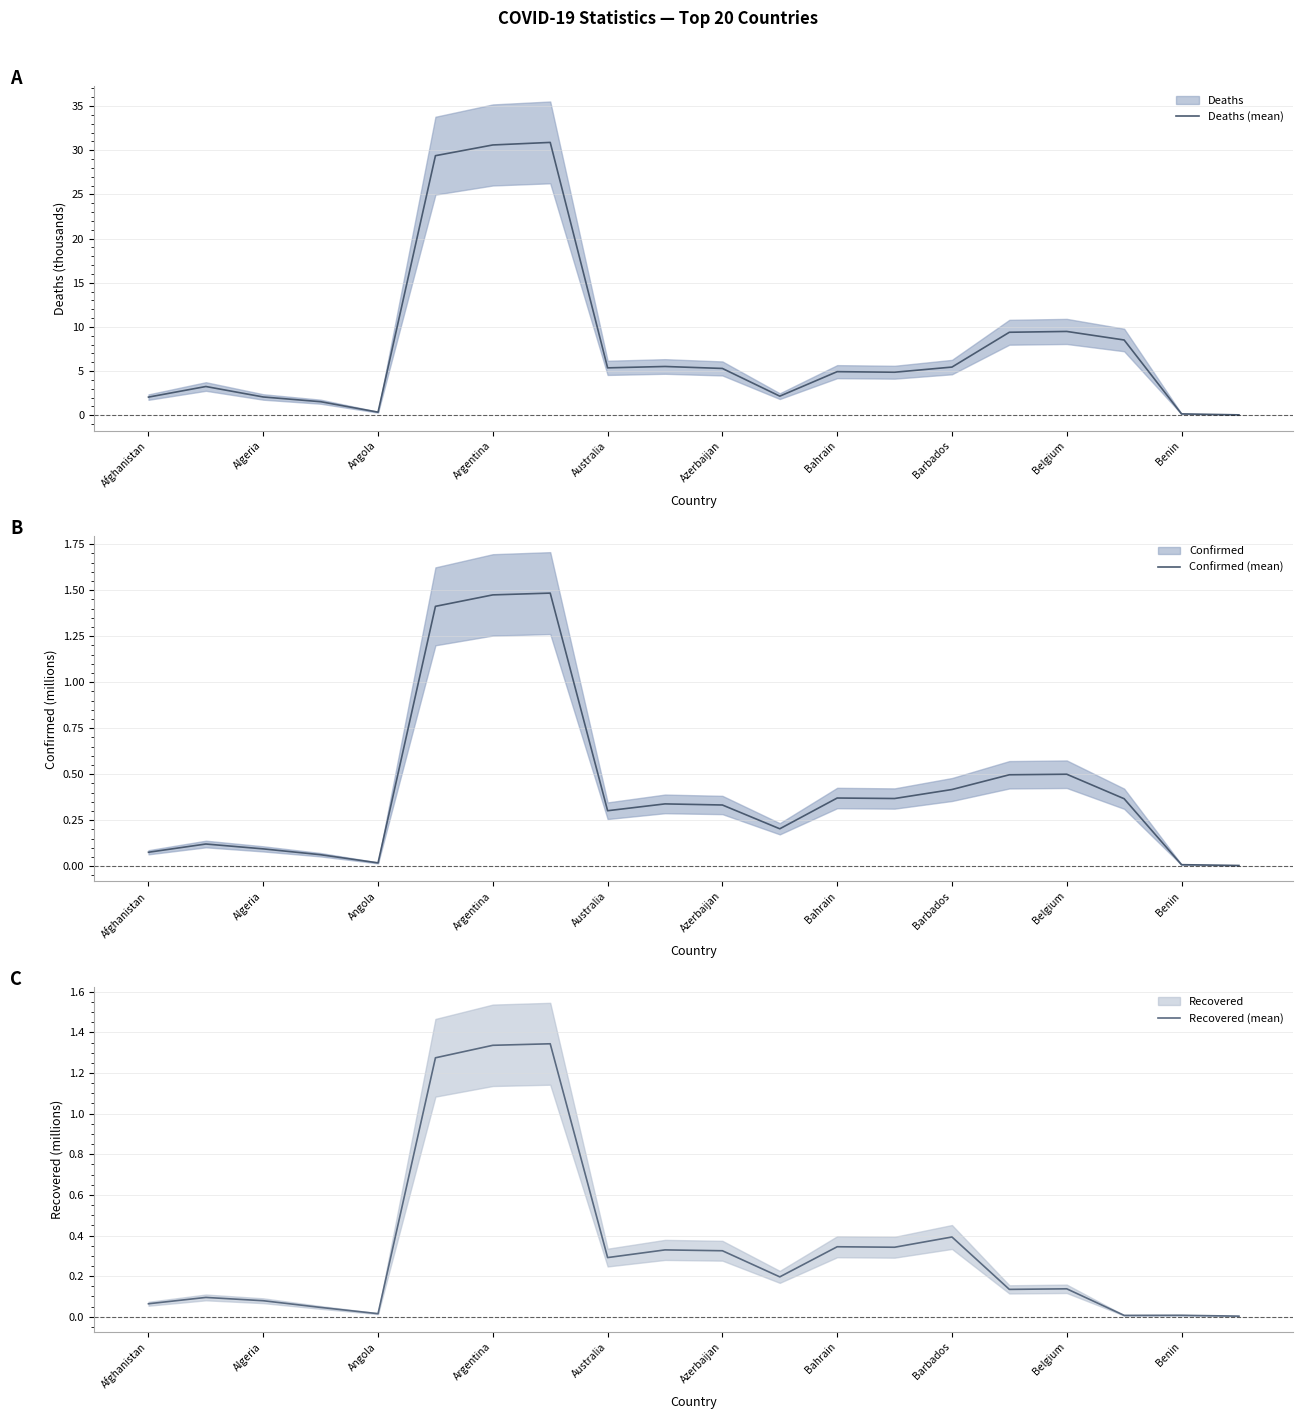

The value of Deaths (mean) at Australia is 5.4. True or false?

True